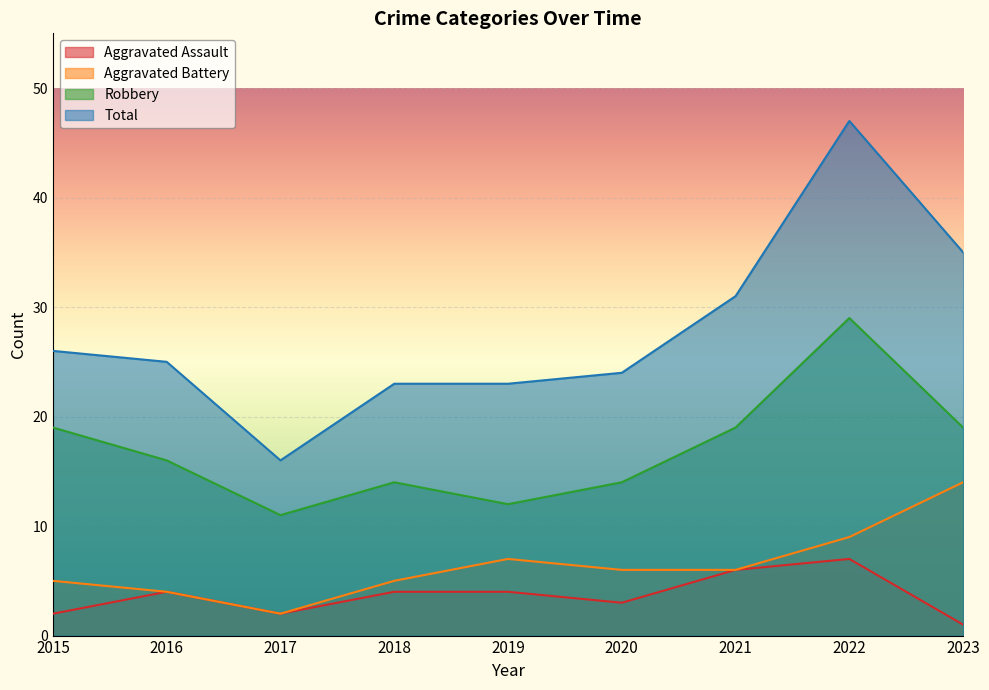

At which category is the sum across all series the highest?

2022